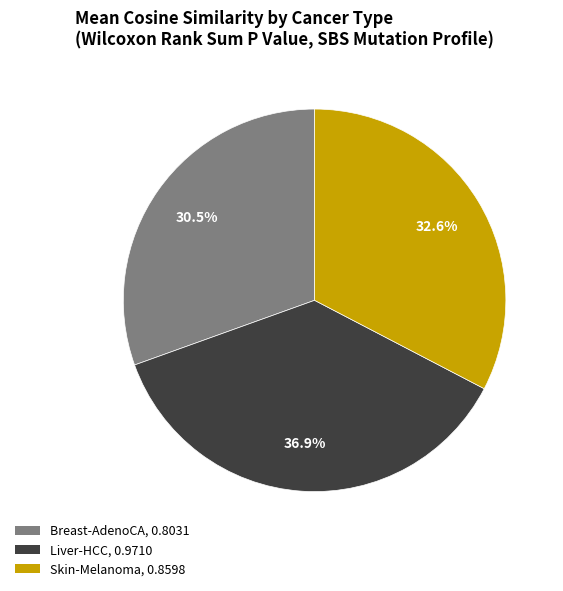

Rank the categories by value from lowest to highest.

Breast-AdenoCA, Skin-Melanoma, Liver-HCC